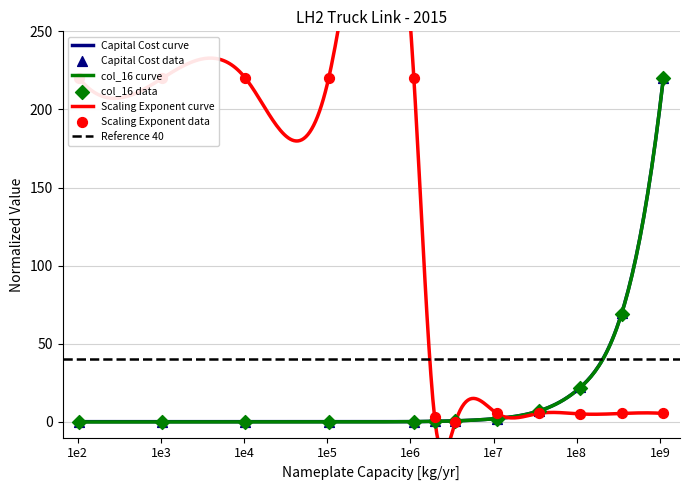

Which series has the largest total across all categories?

Scaling Exponent